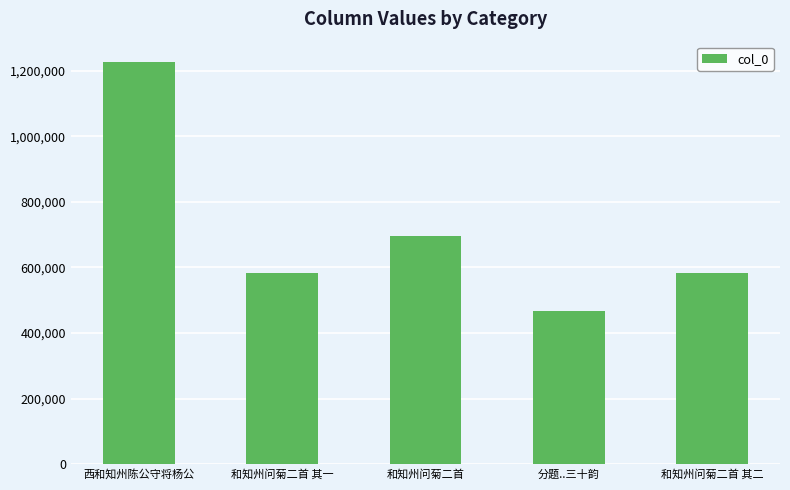

What value does the data have at 和知州问菊二首?

694634